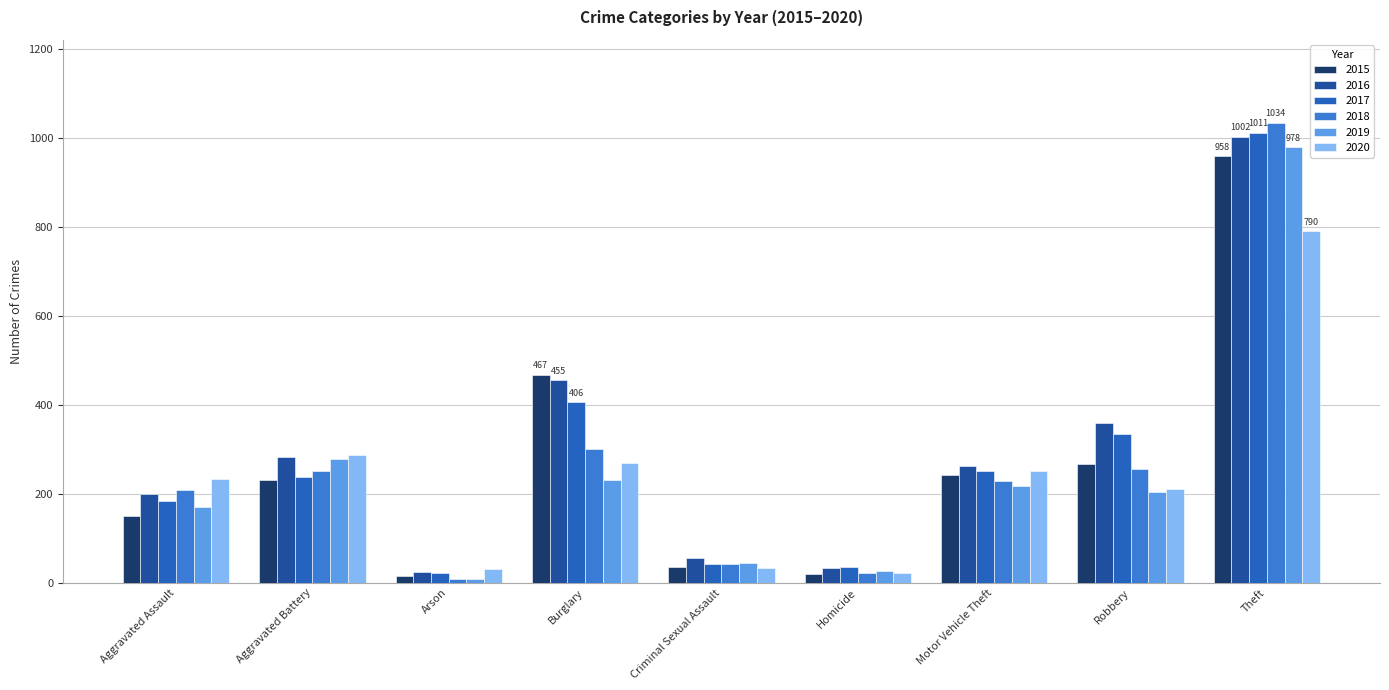

What is the value of the 2020 bar at the 1st from the left?

234